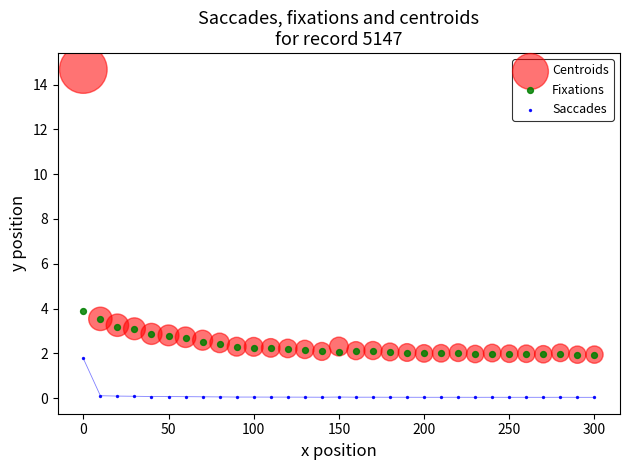

Across all series, what Y value is closest to 7?

3.9